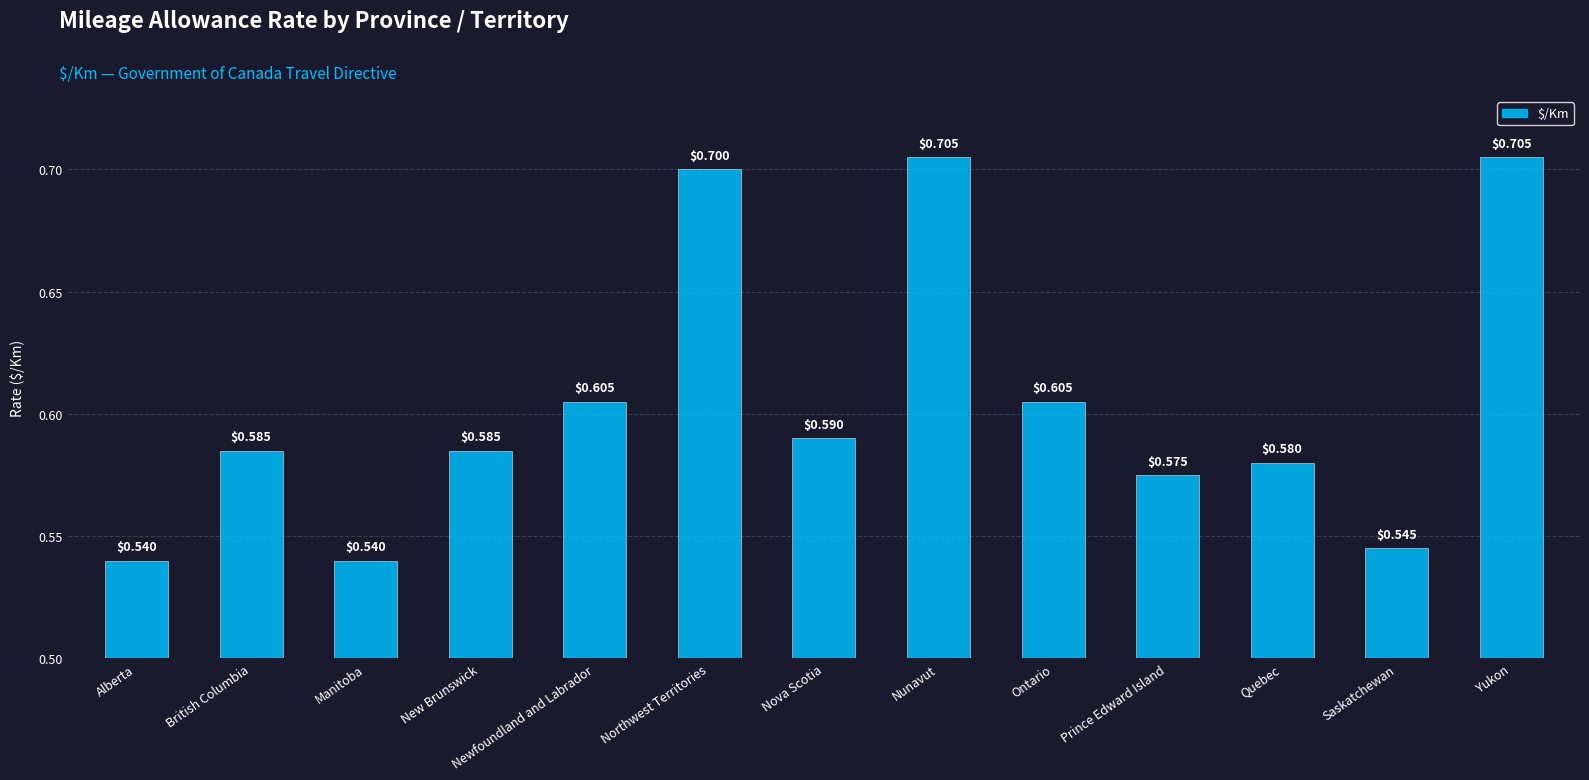

What is the sum of the values at Alberta and British Columbia?

1.1